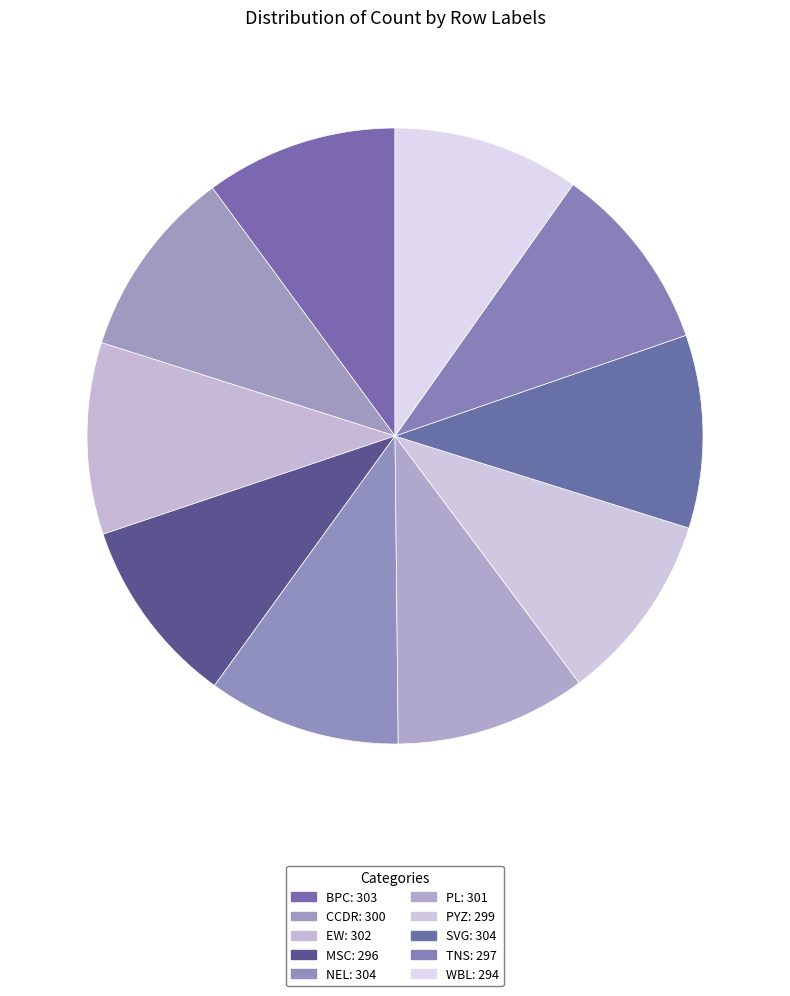

What is the smallest slice in the pie chart?

WBL